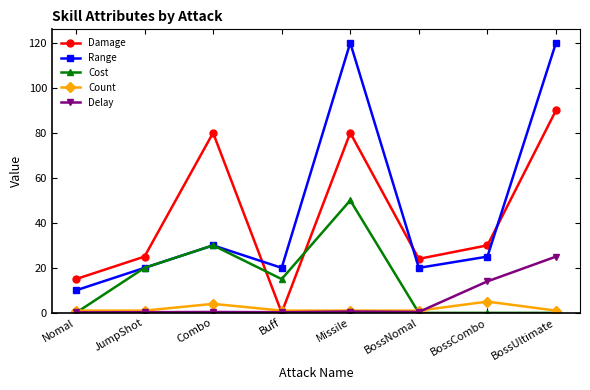

Rank the series by their maximum value, from lowest to highest.

Count, Delay, Cost, Damage, Range